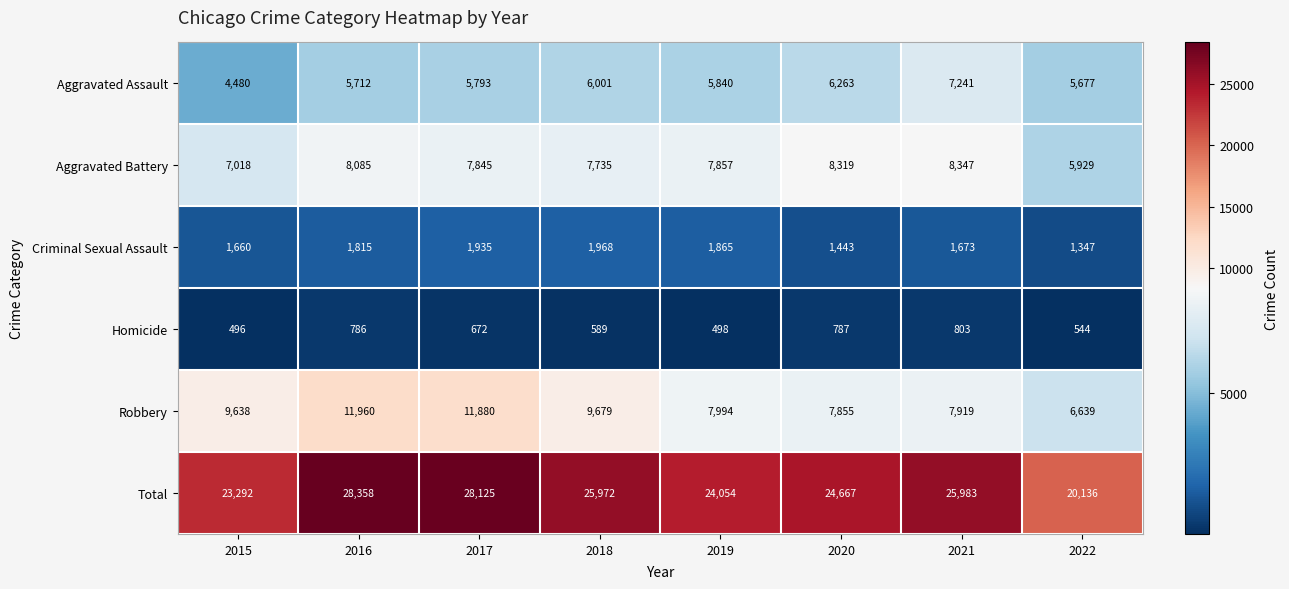

Where is Aggravated Assault nearest to the value 5860?

2019